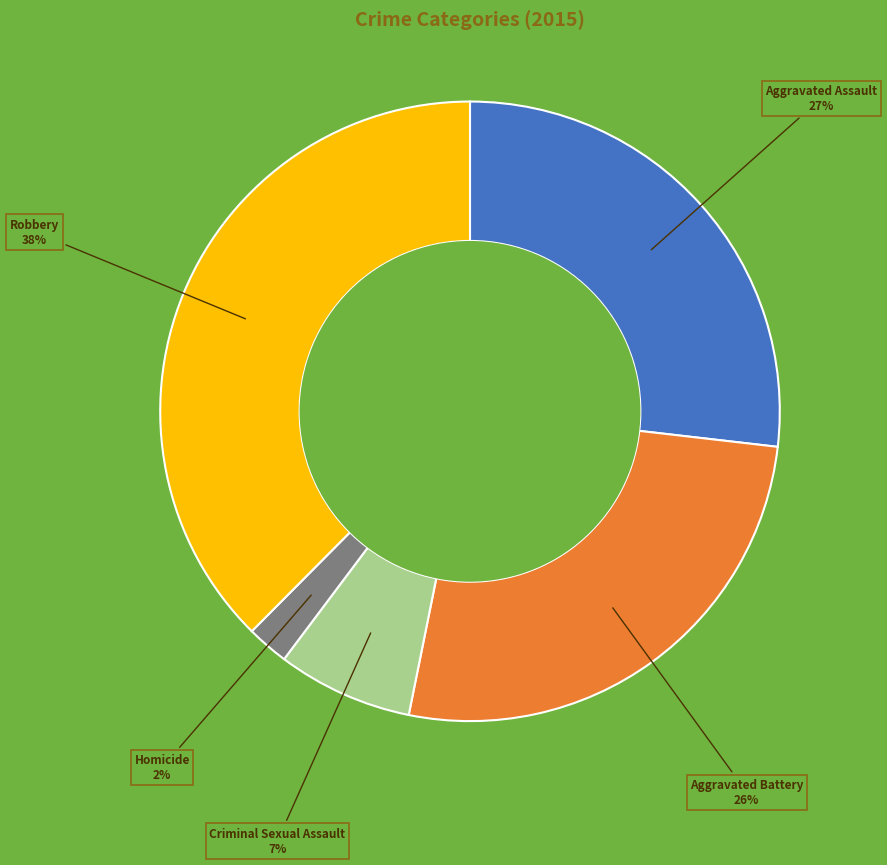

Which has a higher value, Robbery or Homicide?

Robbery